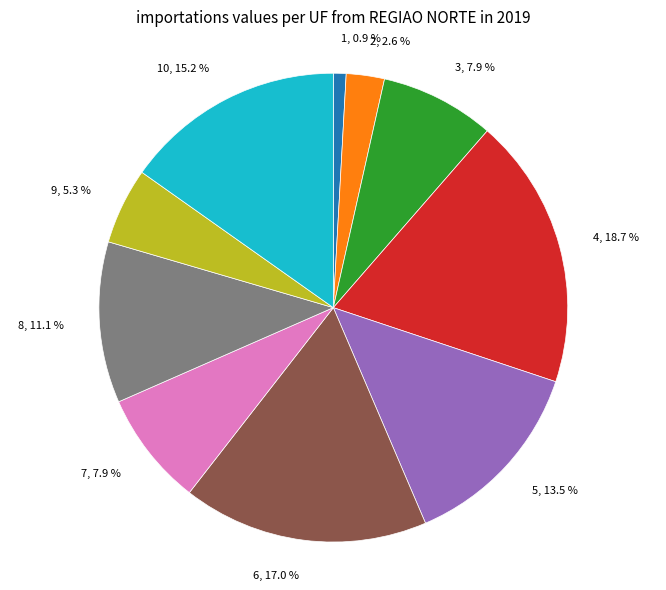

To the nearest percent, what is the combined percentage of 3 and 9?

13%